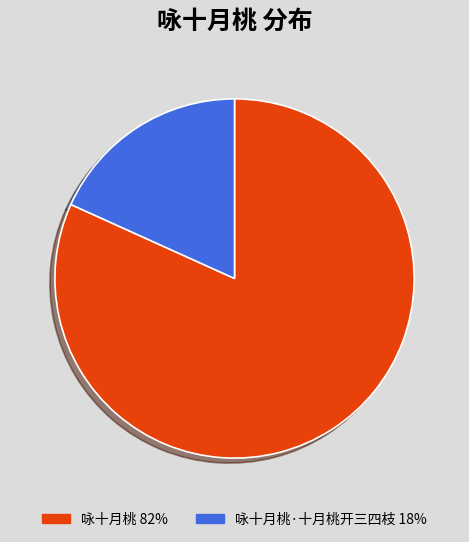

How many slices are in this pie chart?

2